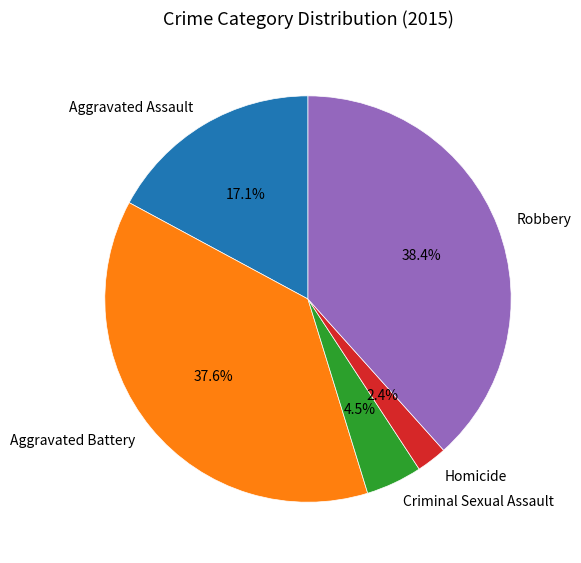

The Aggravated Battery slice represents 38% of the pie. True or false?

True